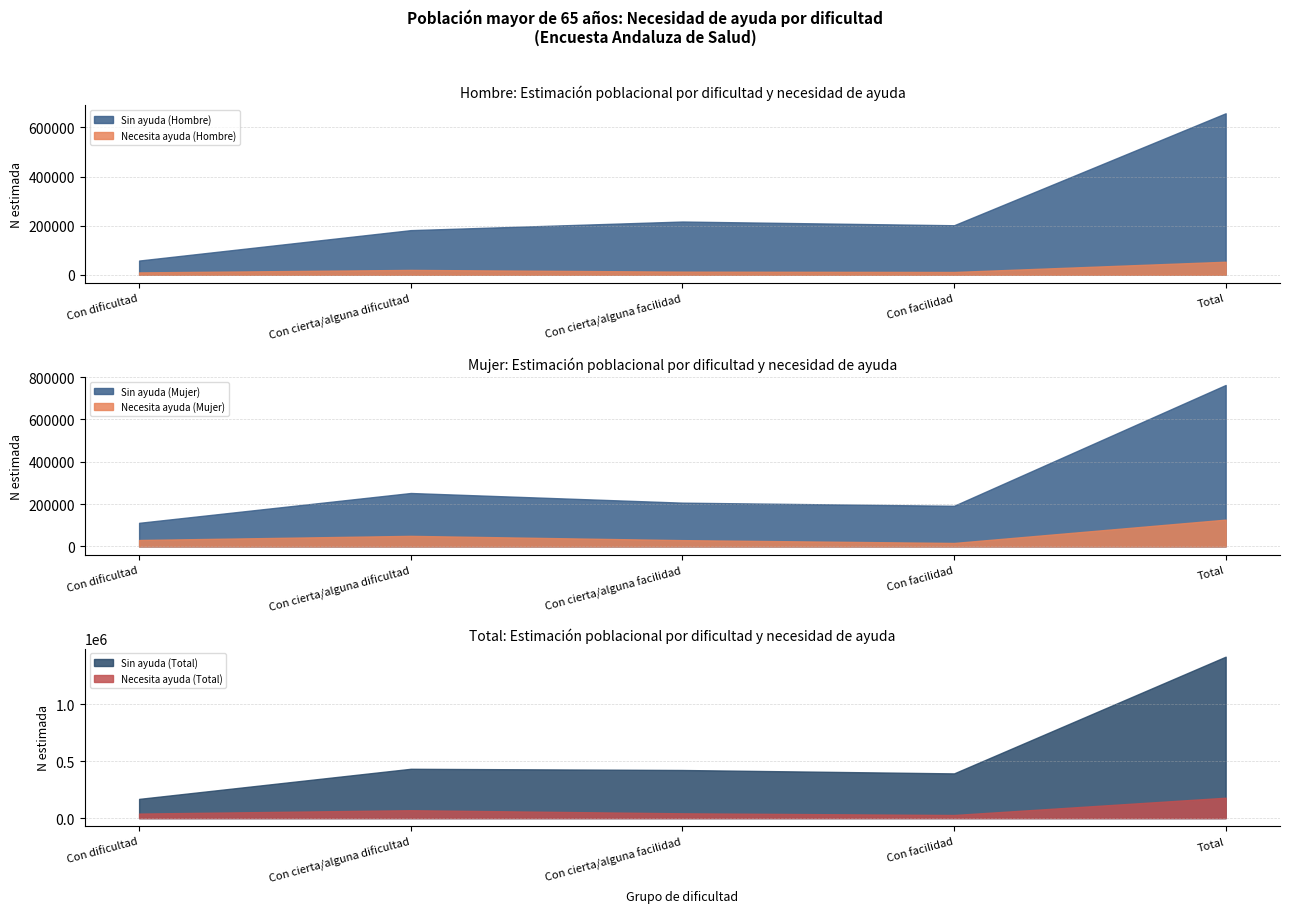

List the labels in order of Total N (lim inf IC) value, smallest first.

Con dificultad, Con facilidad, Con cierta/alguna facilidad, Con cierta/alguna dificultad, Total